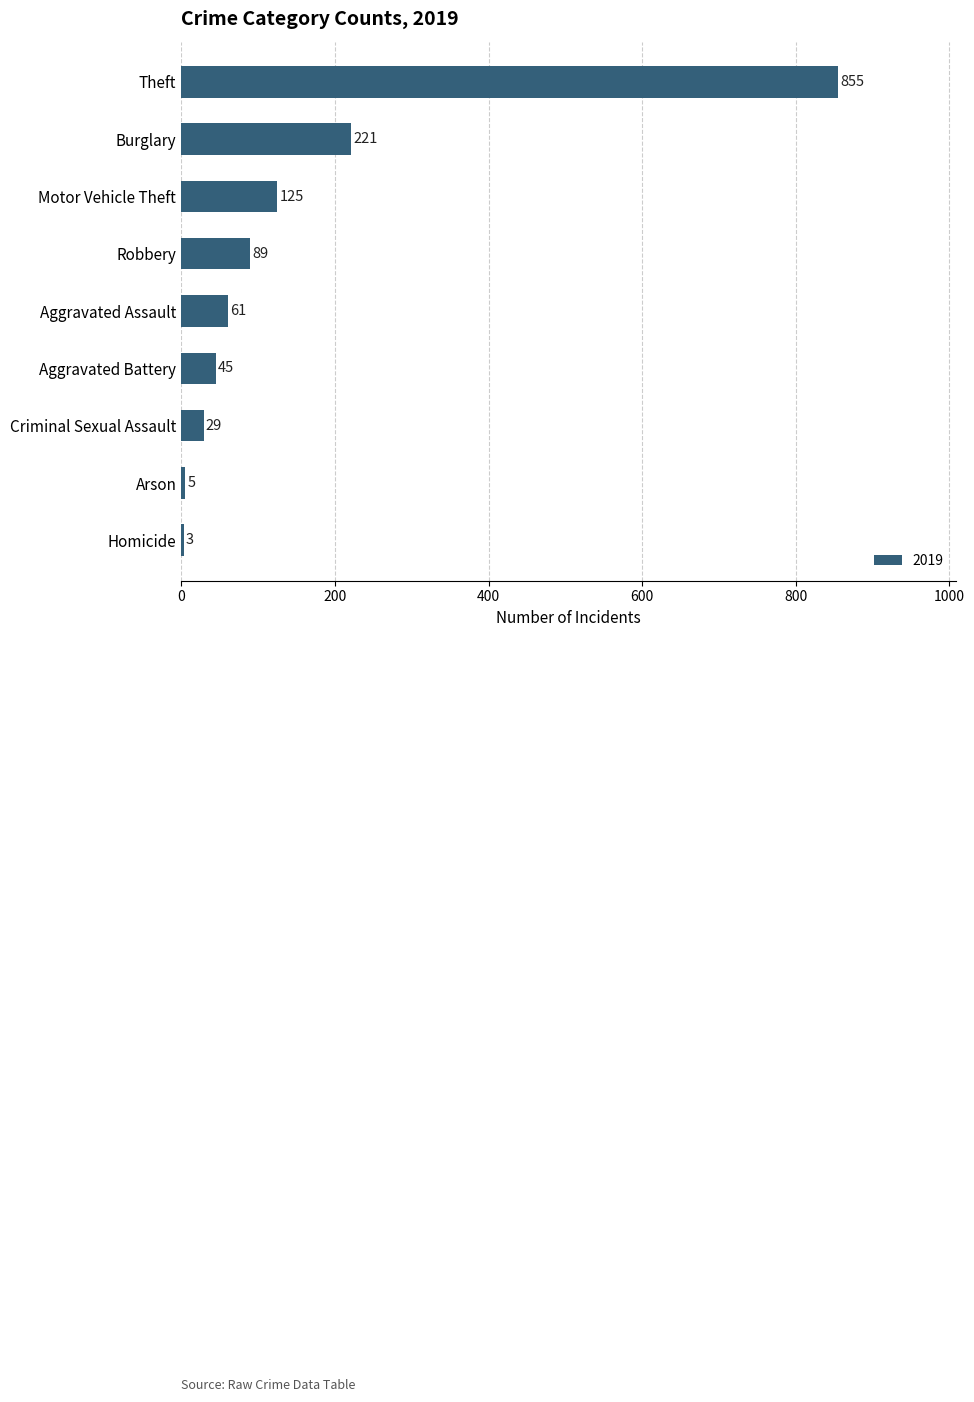

How many categories are shown in the chart?

9